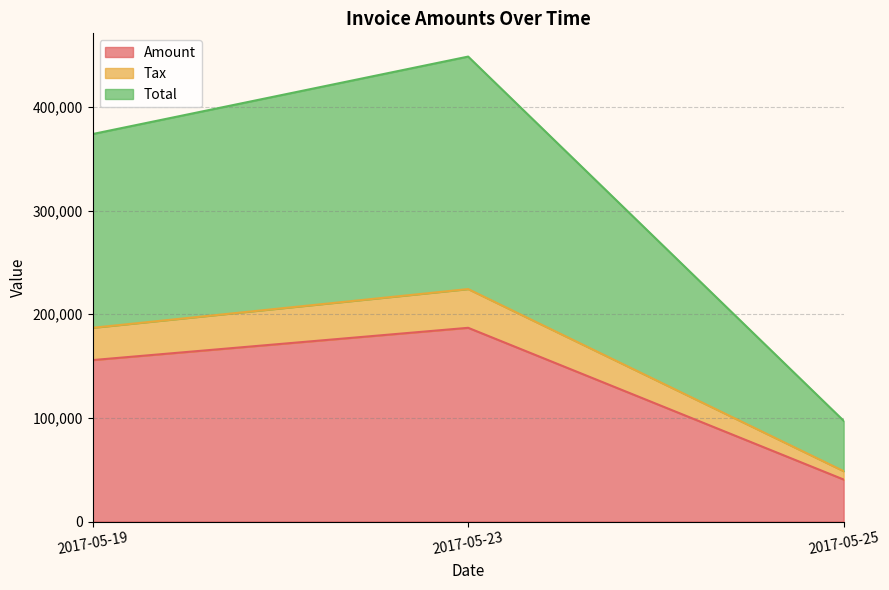

What is the difference between the maximum and minimum values in the Tax series?

29281.4